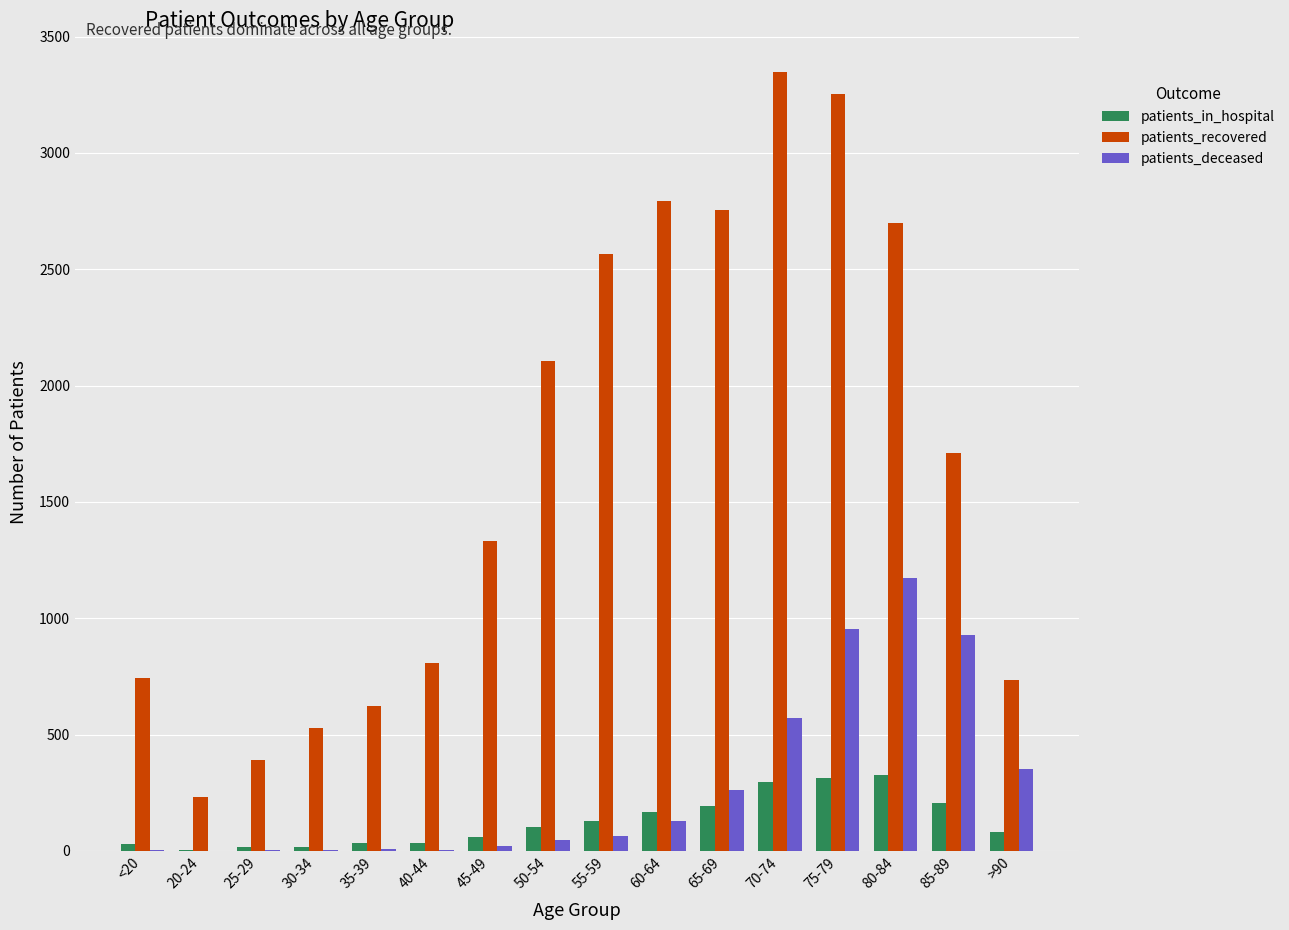

The value of patients_in_hospital at 80-84 is 327. True or false?

True